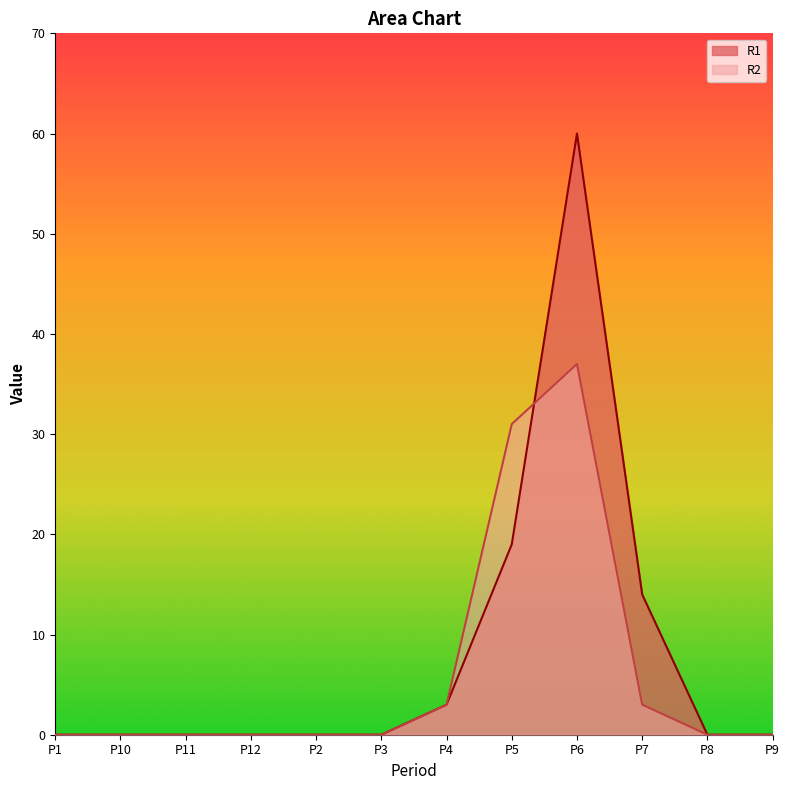

True or false: R1 and R2 cross at least once.

True